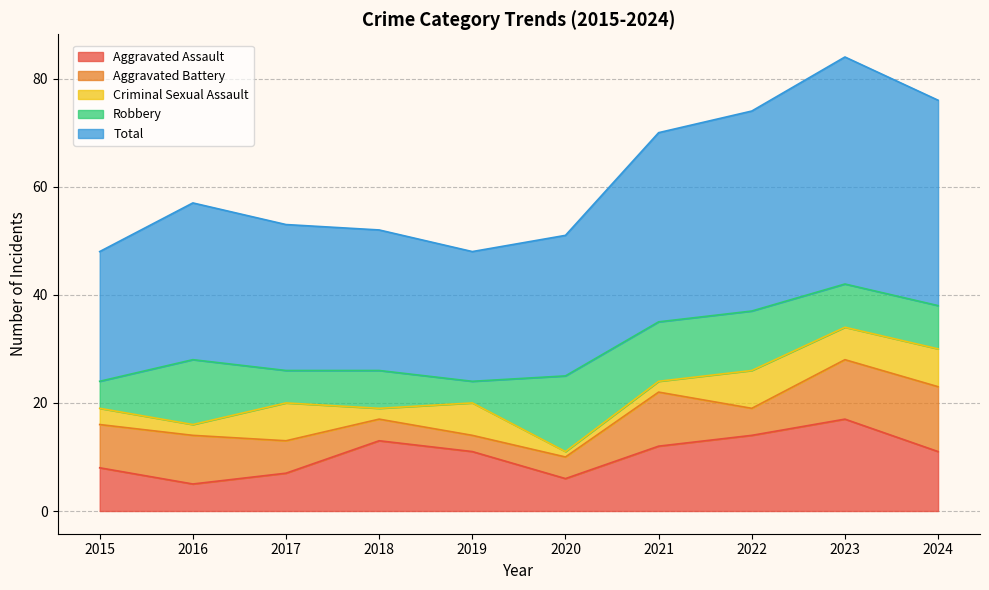

True or false: Total and Robbery cross at least once.

False